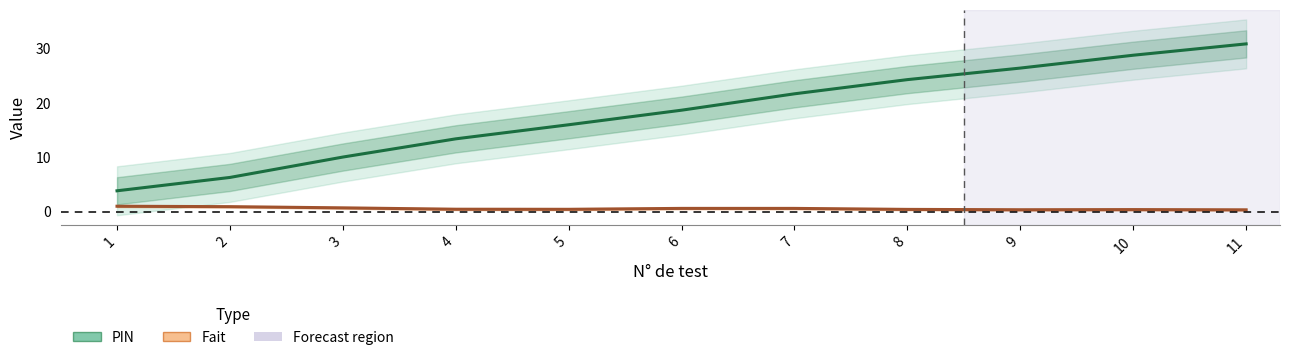

What is the difference between the Fait values at 7 and 9?

0.2